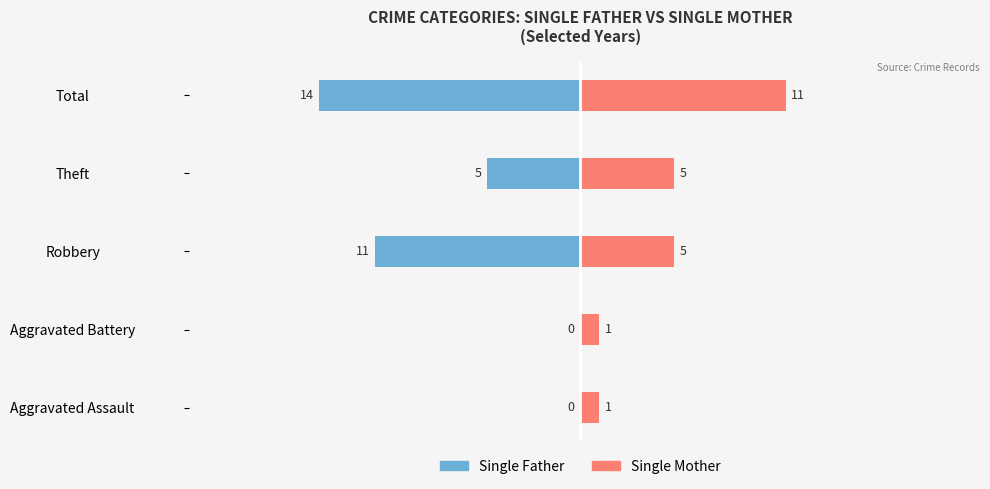

How many groups of bars are there?

5